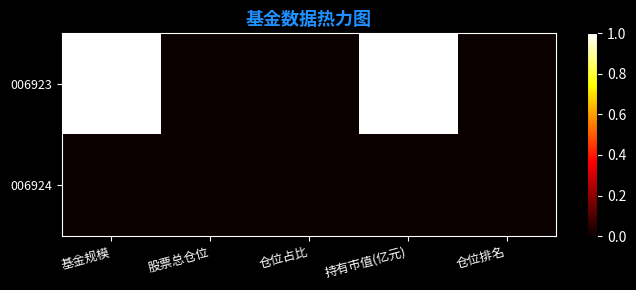

Between 股票总仓位 and 持有市值(亿元), which is larger?

持有市值(亿元)